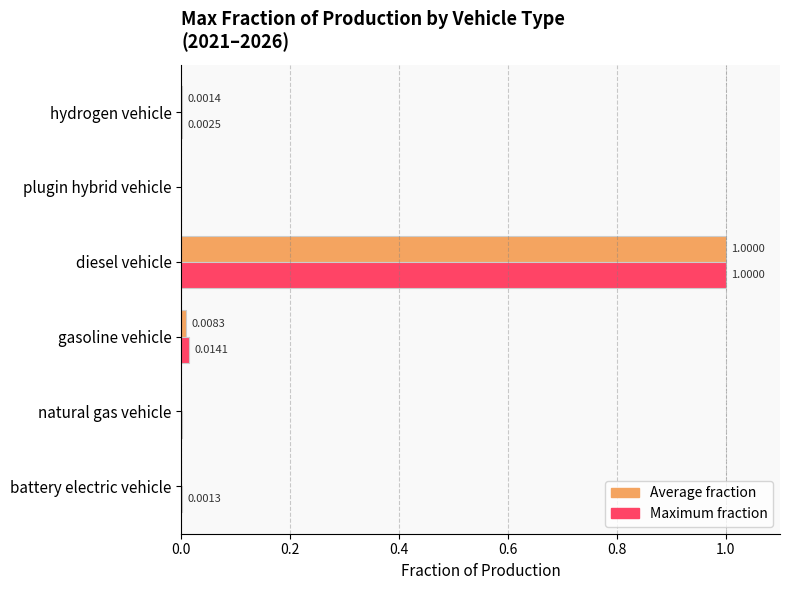

At which category is the sum across all series the highest?

diesel vehicle